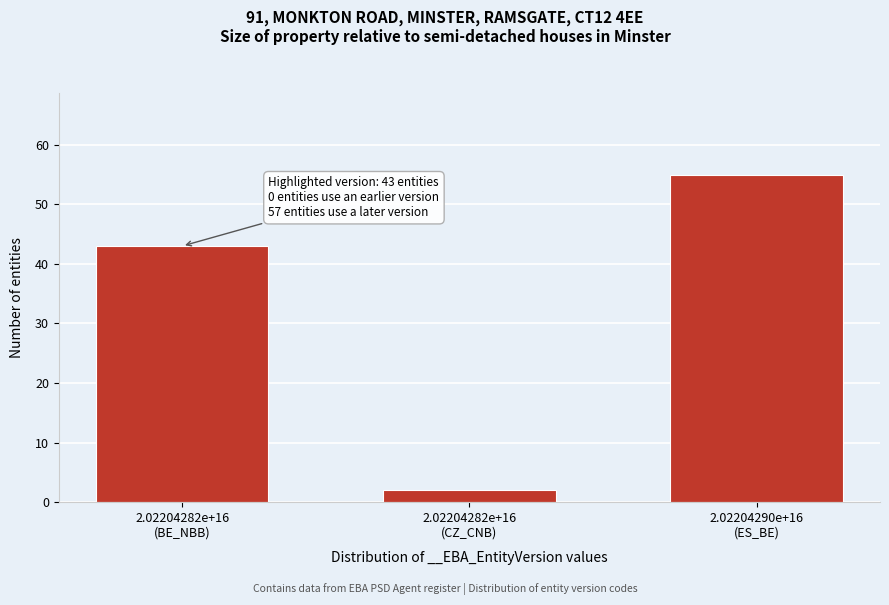

Reading left to right, transcribe all the data shown in this chart.

43	2	55